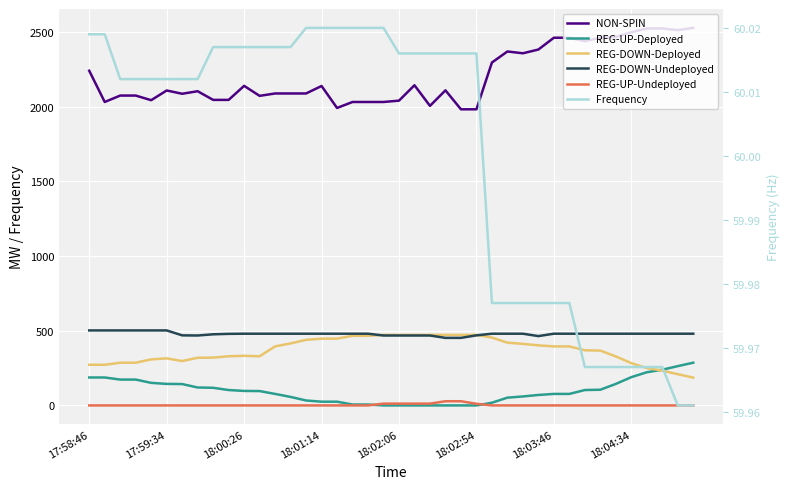

What is the highest value of the NON-SPIN series?

2527.0